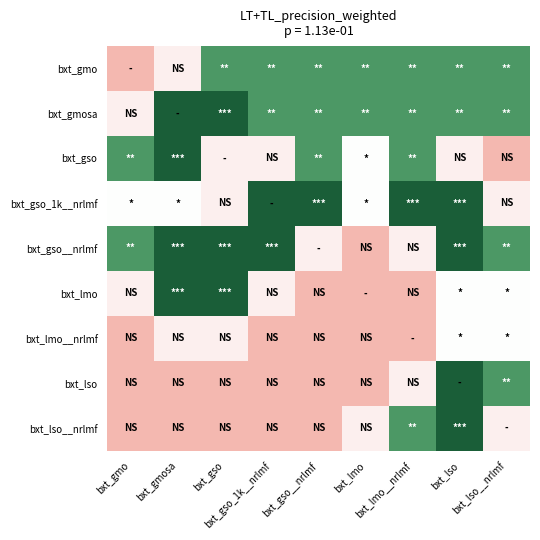

Between bxt_lmo and bxt_lmo__nrlmf, which is larger?

bxt_lmo